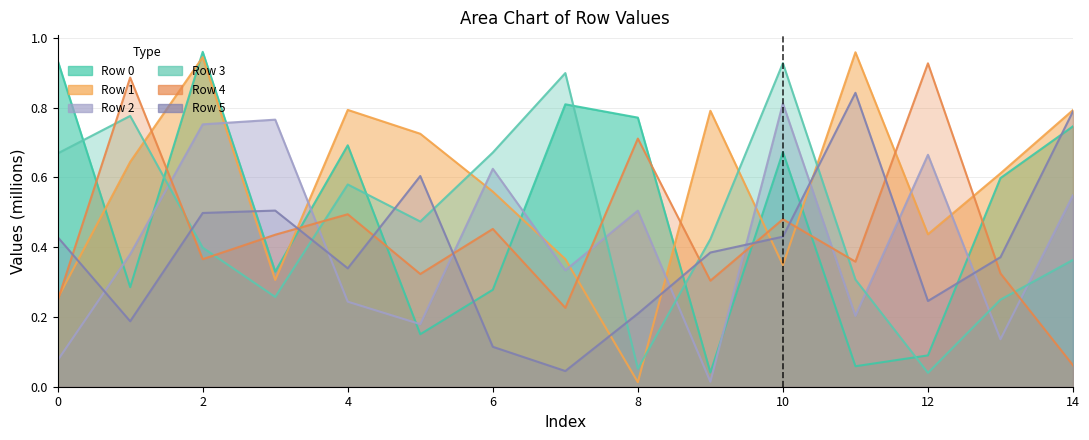

What is the value of the Row 4 point at the 8th from the left?

0.2